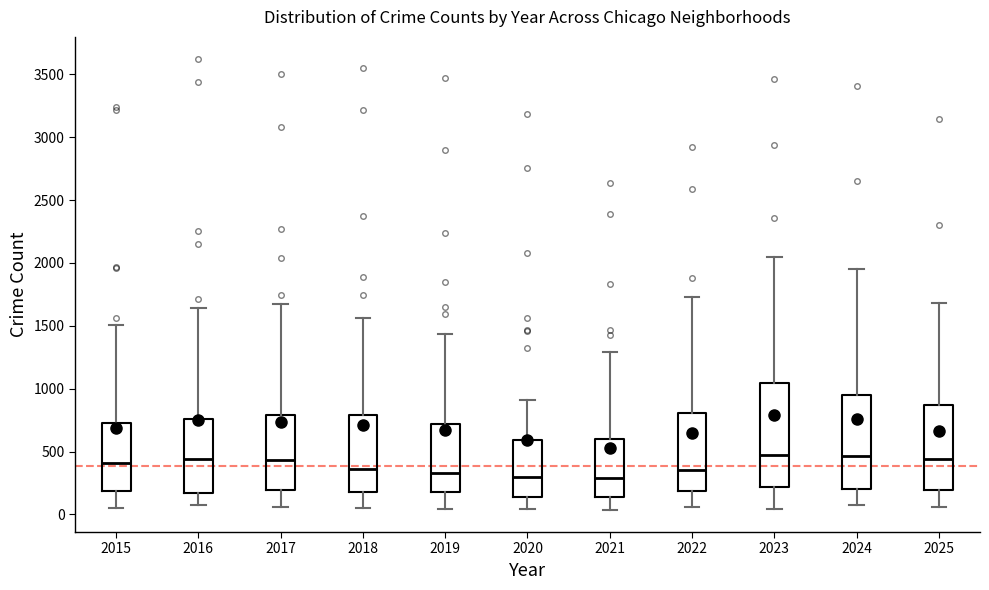

Reading left to right, read every box against the y-axis: the position of its median line, the range the box covers, and the ends of its whiskers. The values are not printed on the chart, so give them approximately, as read against the axis.

2015: median 400, box 200 to 750, whiskers 50 to 1500
2016: median 450, box 150 to 750, whiskers 50 to 1650
2017: median 450, box 200 to 800, whiskers 50 to 1700
2018: median 350, box 200 to 800, whiskers 50 to 1550
2019: median 350, box 200 to 700, whiskers 50 to 1450
2020: median 300, box 150 to 600, whiskers 50 to 900
2021: median 300, box 150 to 600, whiskers 50 to 1300
2022: median 350, box 200 to 800, whiskers 50 to 1750
2023: median 450, box 200 to 1050, whiskers 50 to 2050
2024: median 450, box 200 to 950, whiskers 100 to 1950
2025: median 450, box 200 to 850, whiskers 50 to 1700